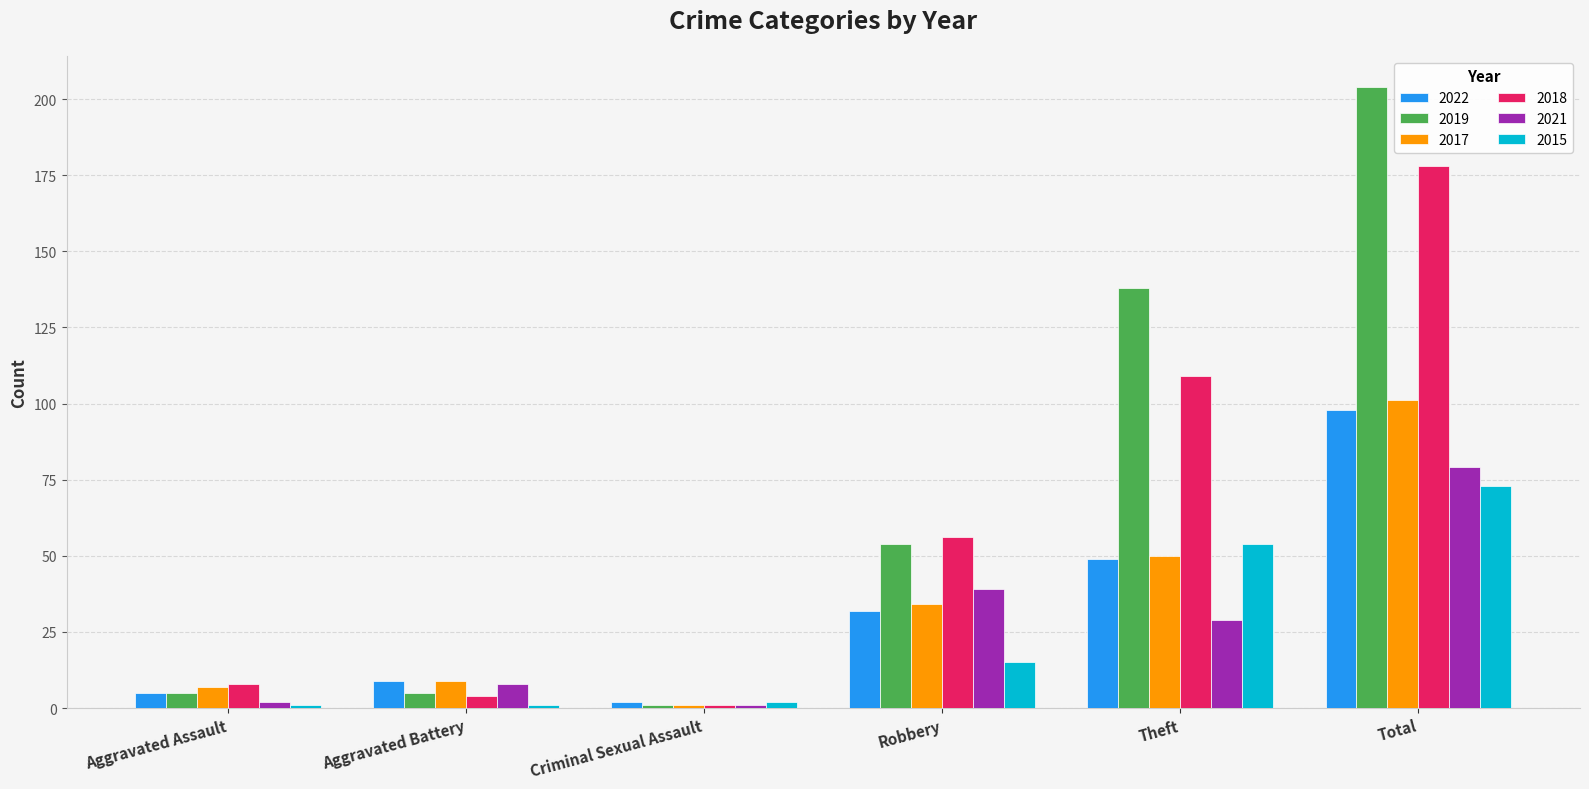

What are all the series names shown in the legend?

2022, 2019, 2017, 2018, 2021, 2015